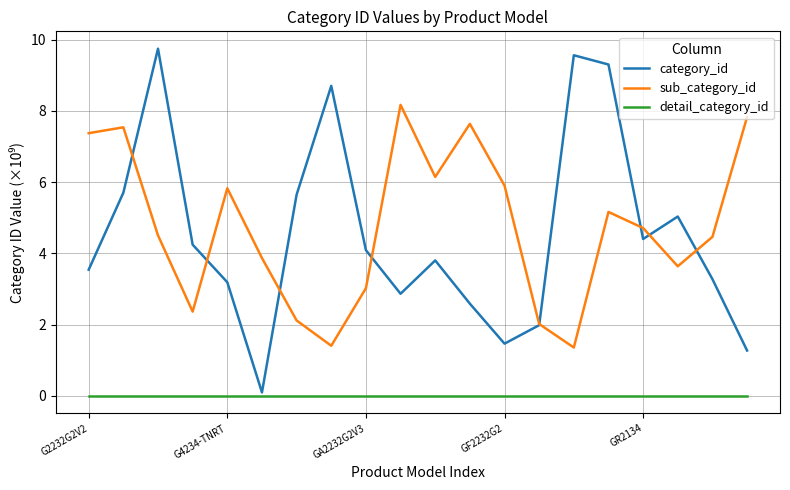

How many distinct data groups are displayed?

3